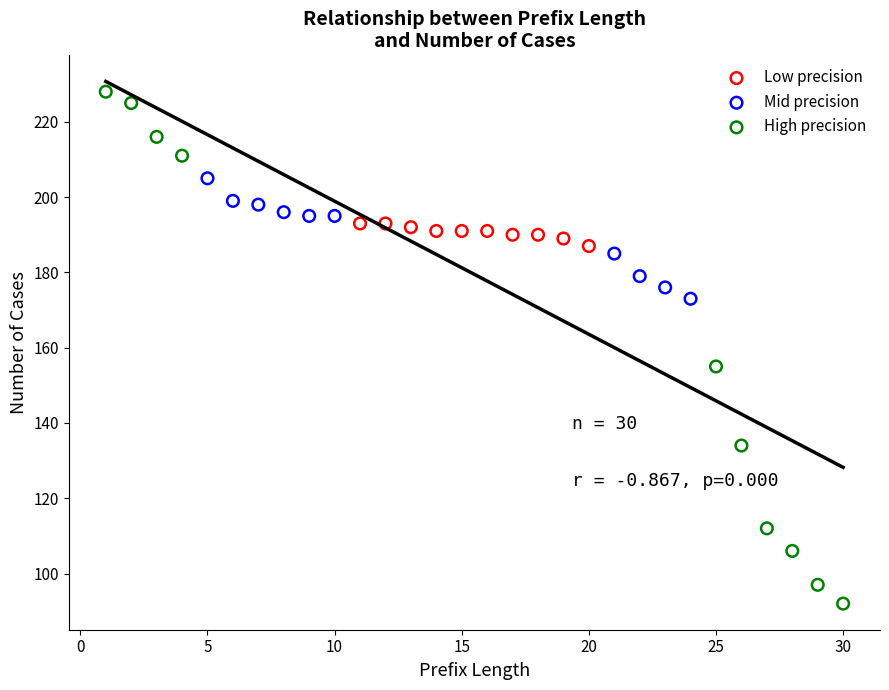

Which series reaches the maximum Y coordinate?

High precision